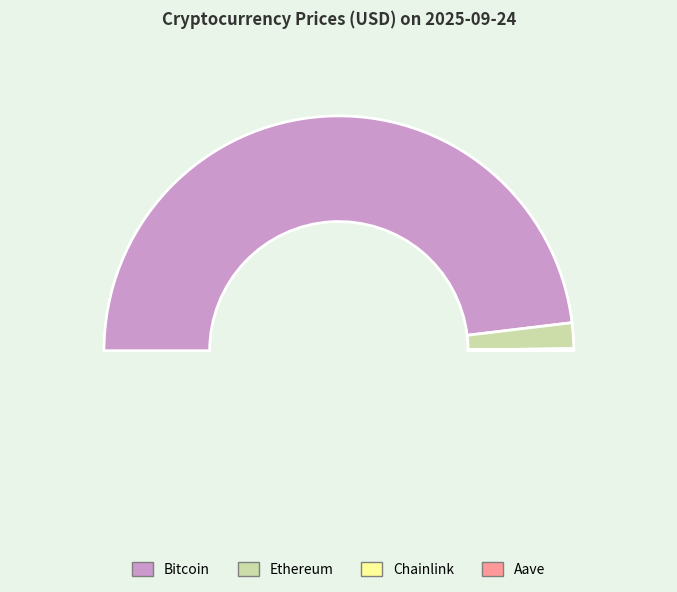

What is the change in value from Bitcoin to Ethereum?

-108428.3